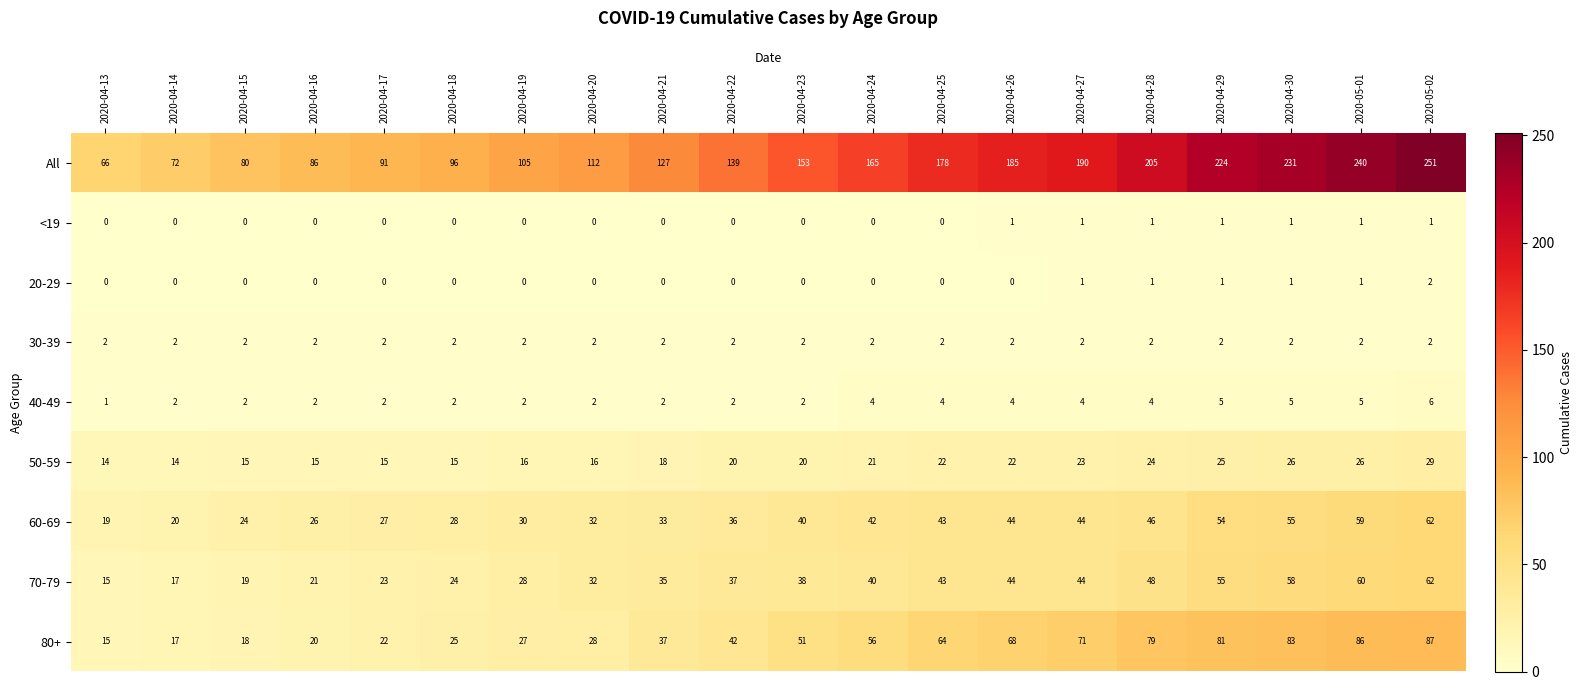

True or false: 50-59 has a value of 34 at 2020-04-29.

False